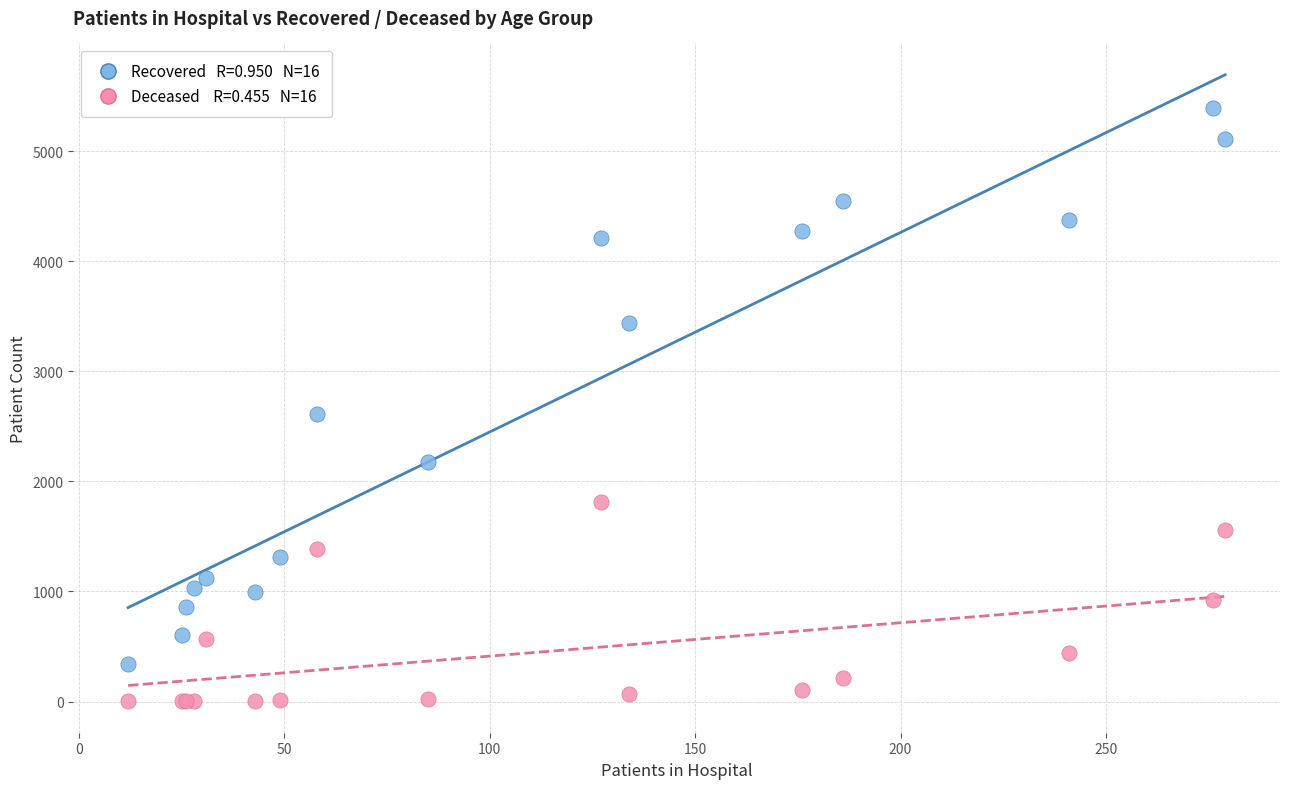

Across all series, what Y value is closest to 2695?

2611